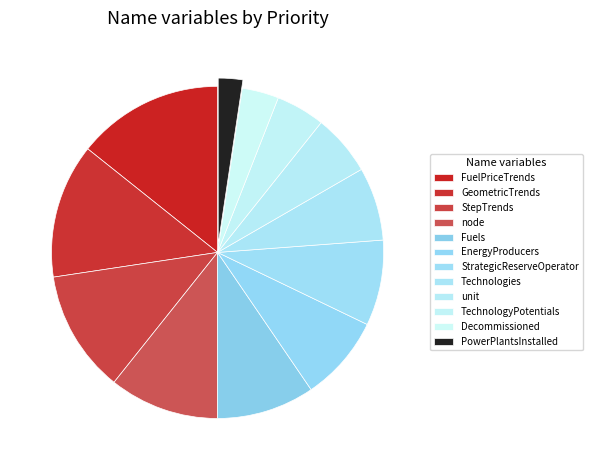

True or false: Technologies accounts for 7% of the total.

True